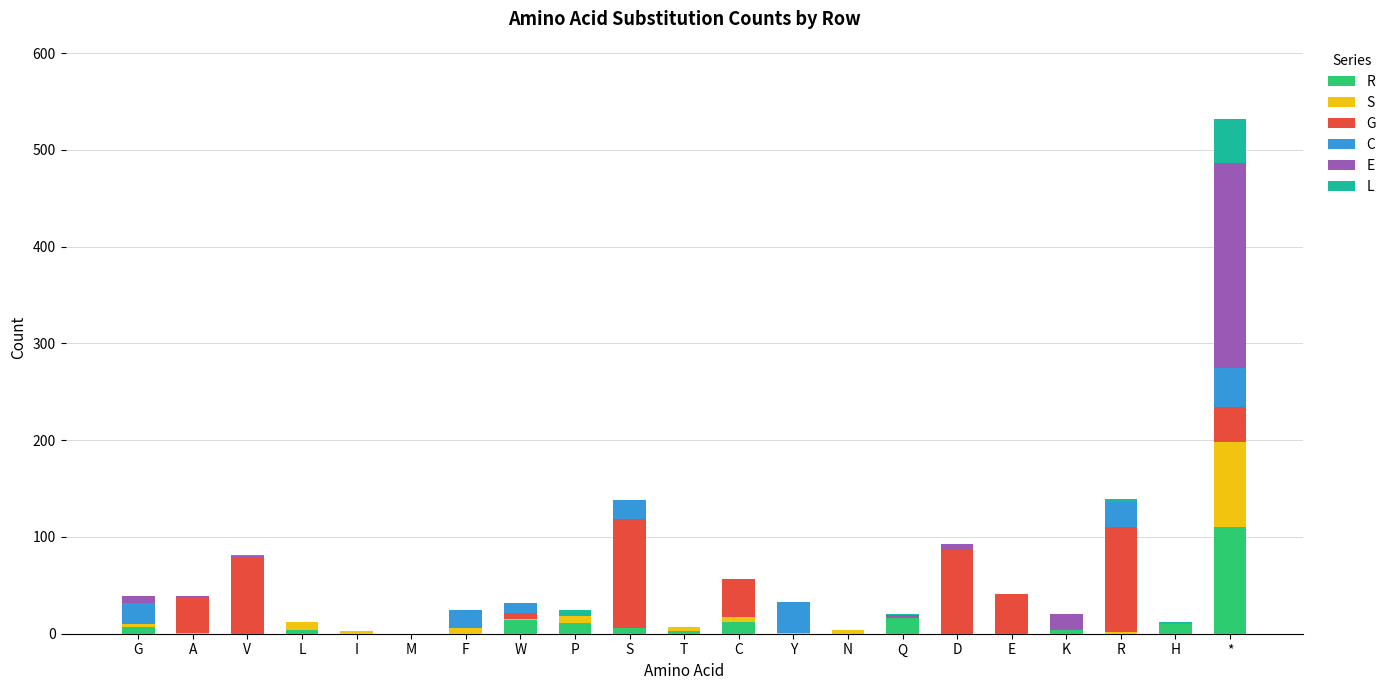

At which label does R reach its peak?

*